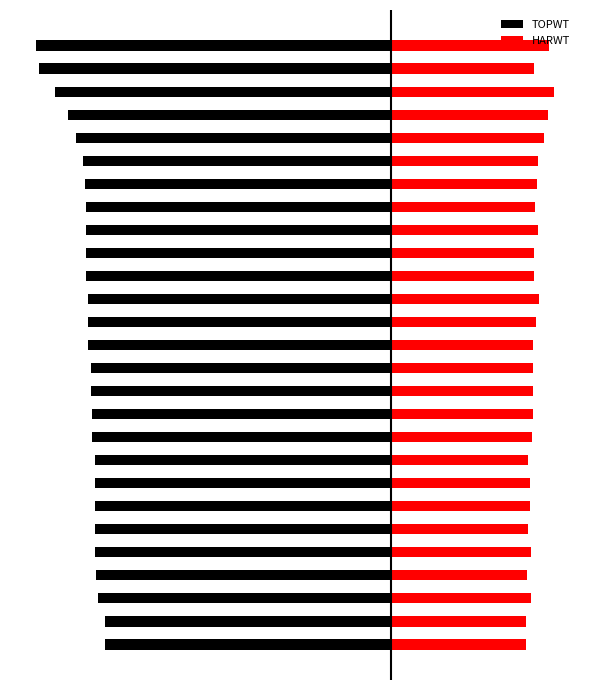

Which series changed the most between 2 and 19?

TOPWT